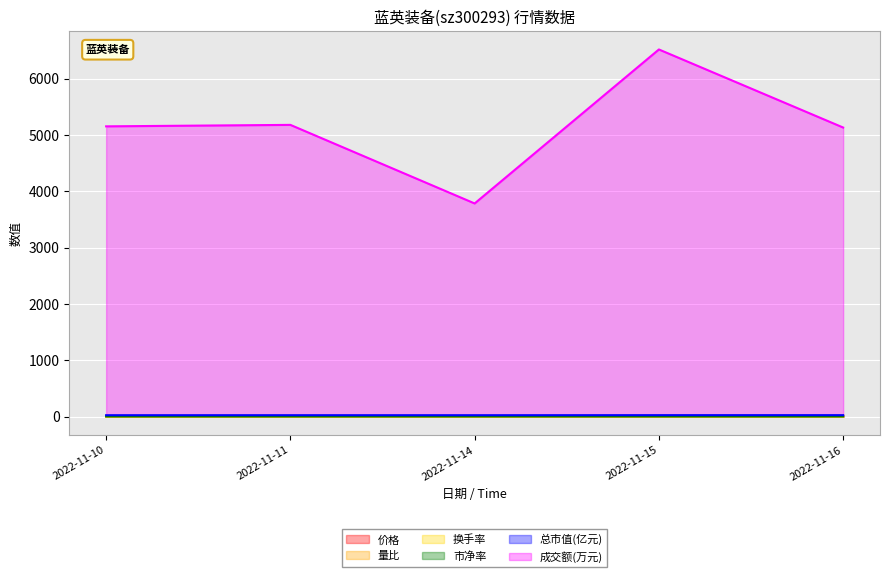

At which label is 换手率 closest to 1?

2022-11-14